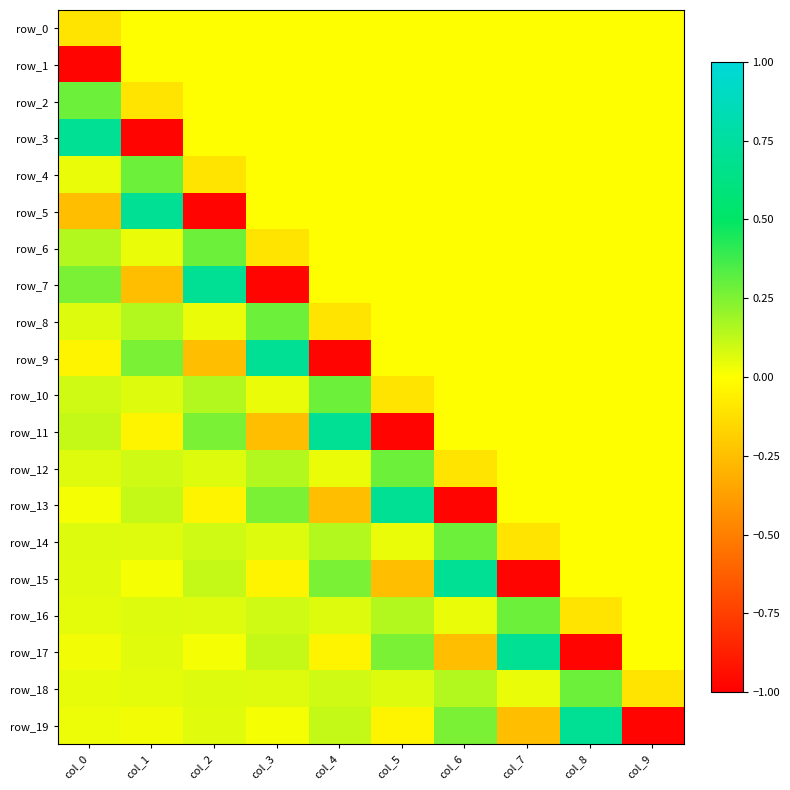

What is the total value across all series at col_9?

-1.1